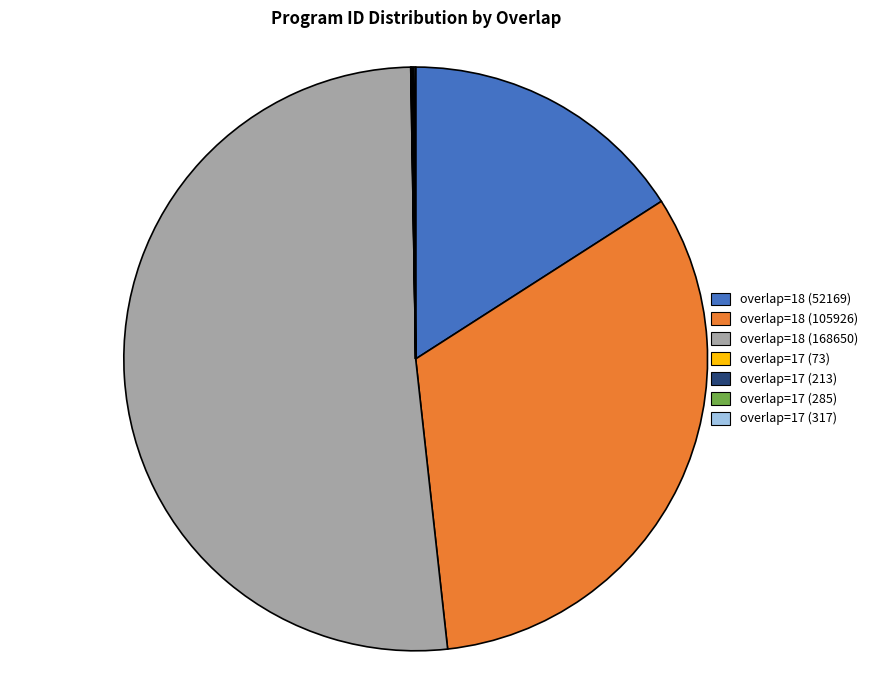

Approximately how many times larger is the value at overlap=18 (105926) compared to overlap=18 (52169)?

2.0